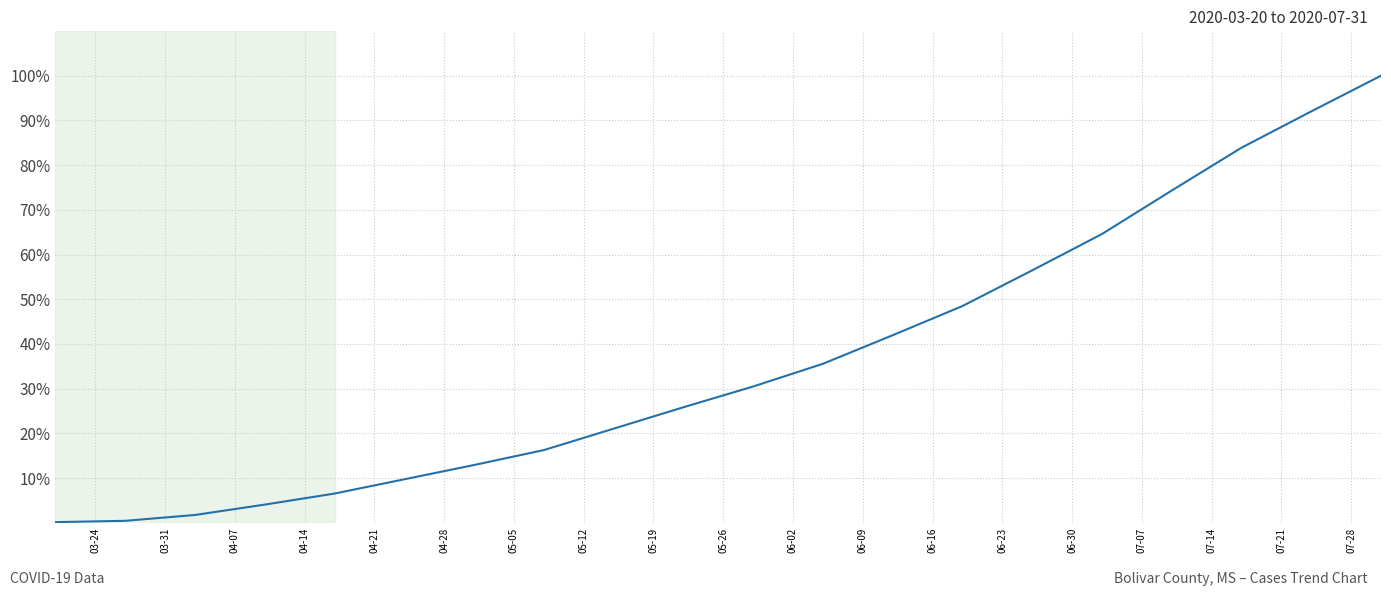

What is the difference between the maximum and minimum values?

99.9